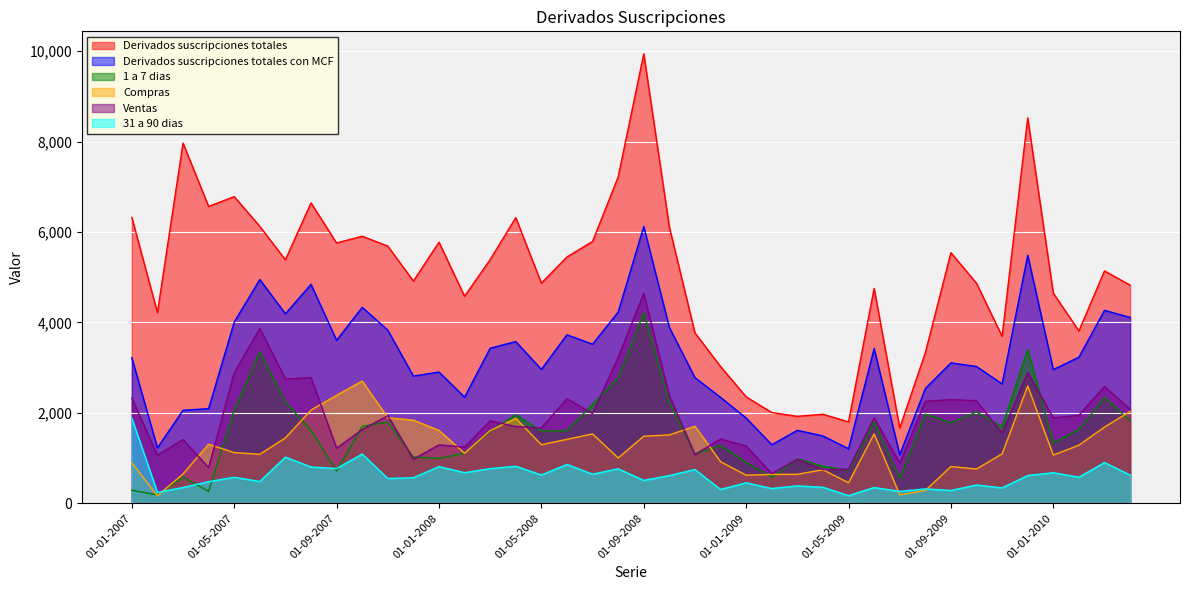

What is the approximate value of Ventas at 01-01-2010?

1890